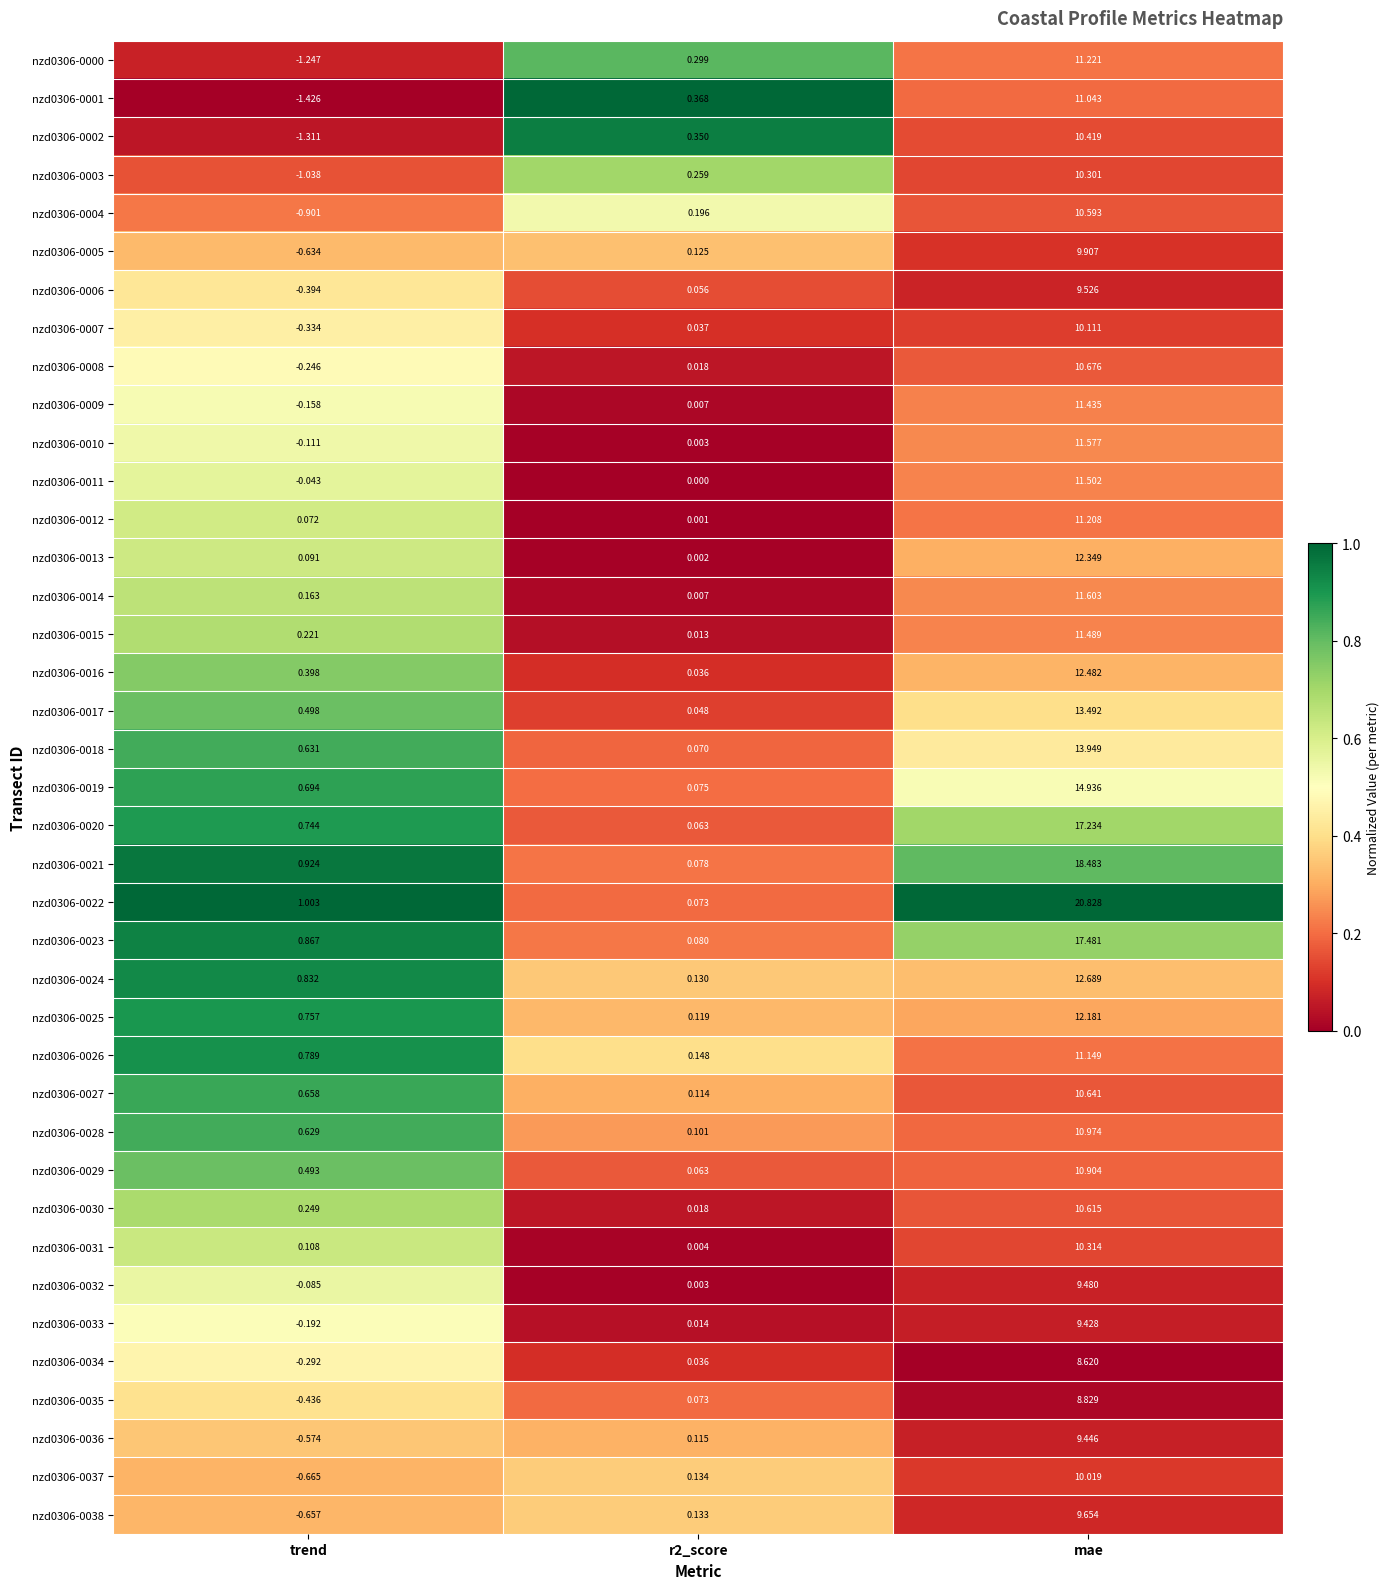

Which category has the lowest value in the nzd0306-0003 series?

trend